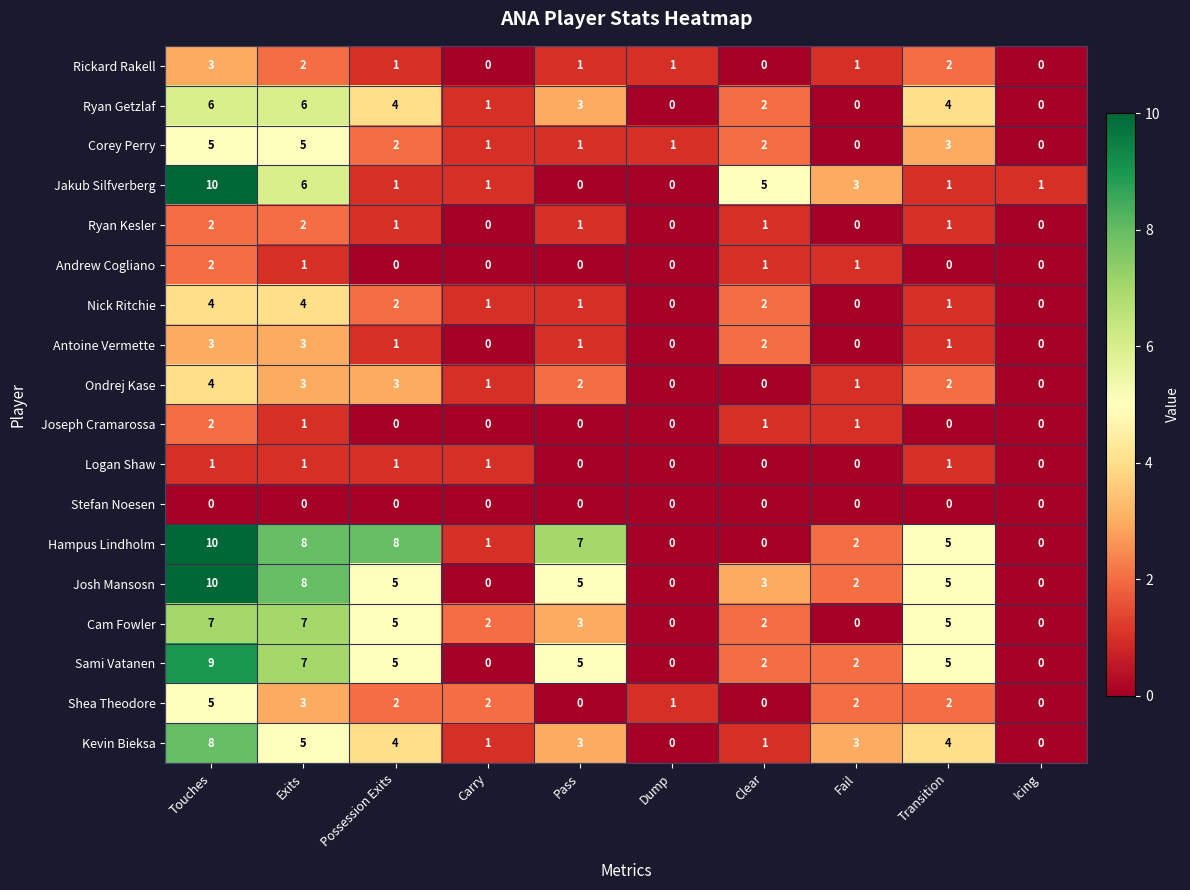

How many values in Ryan Getzlaf are above zero?

7